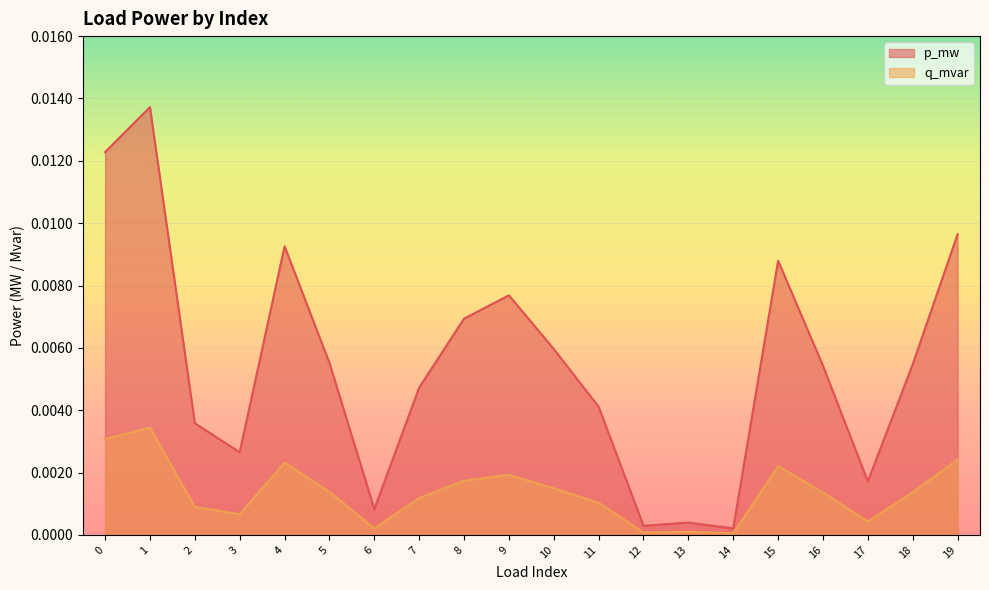

Which has a higher value, 5 or 18?

5